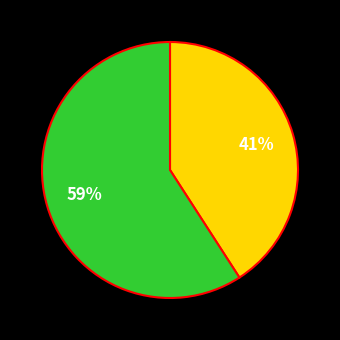

Does any single category account for the majority?

Yes